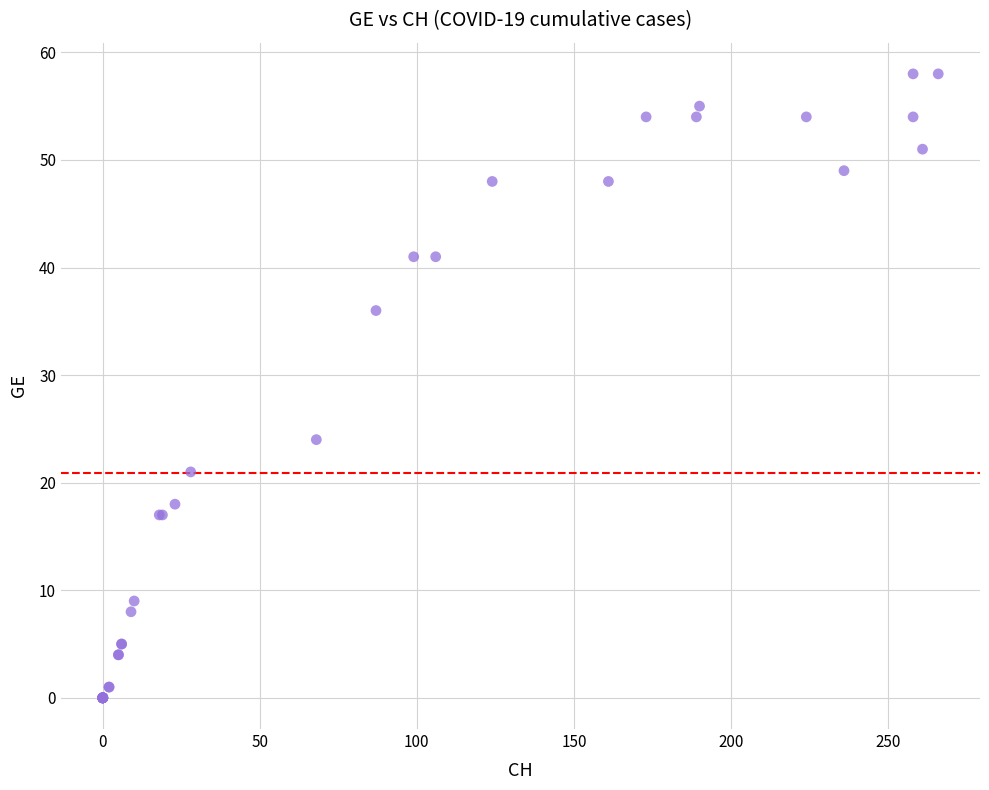

What Y value in the scatter plot is closest to 29?

24